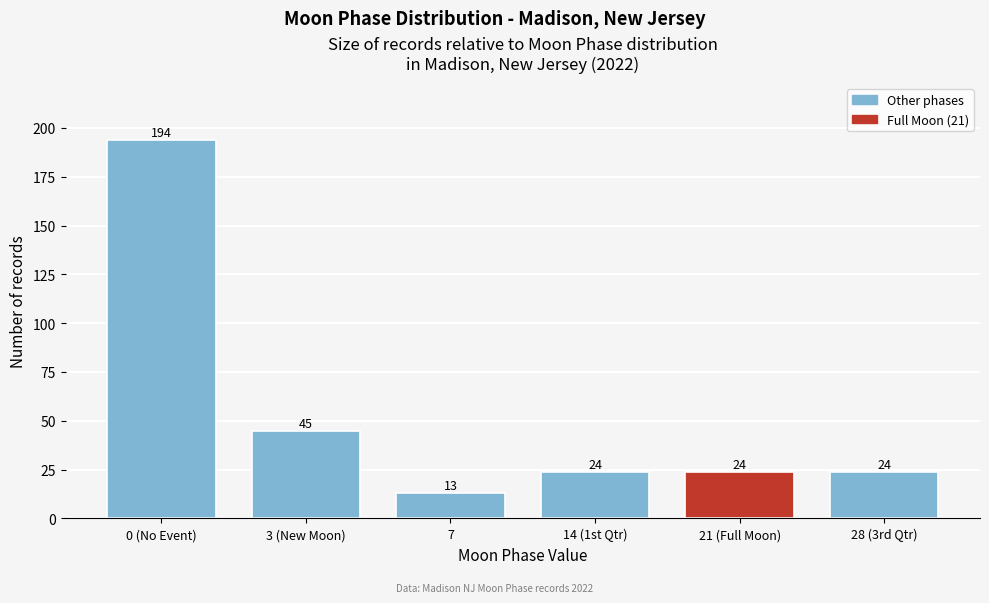

Reading left to right, transcribe all the data shown in this chart.

0 (No Event)=194	3 (New Moon)=45	7=13	14 (1st Qtr)=24	21 (Full Moon)=24	28 (3rd Qtr)=24